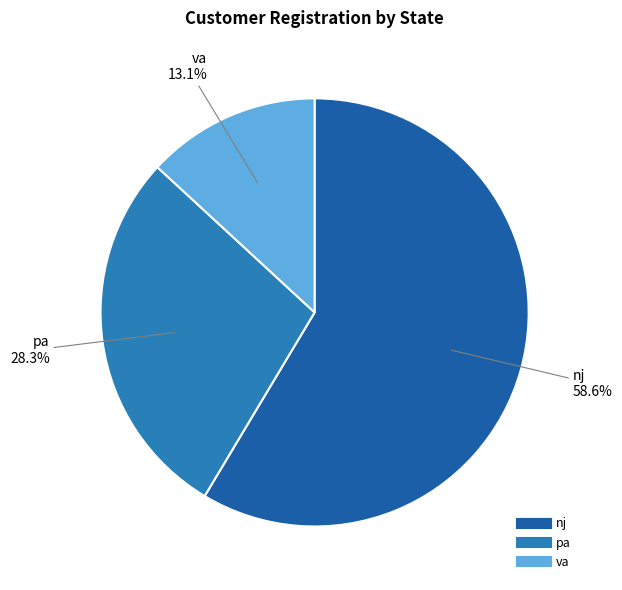

Does any single category account for the majority?

Yes